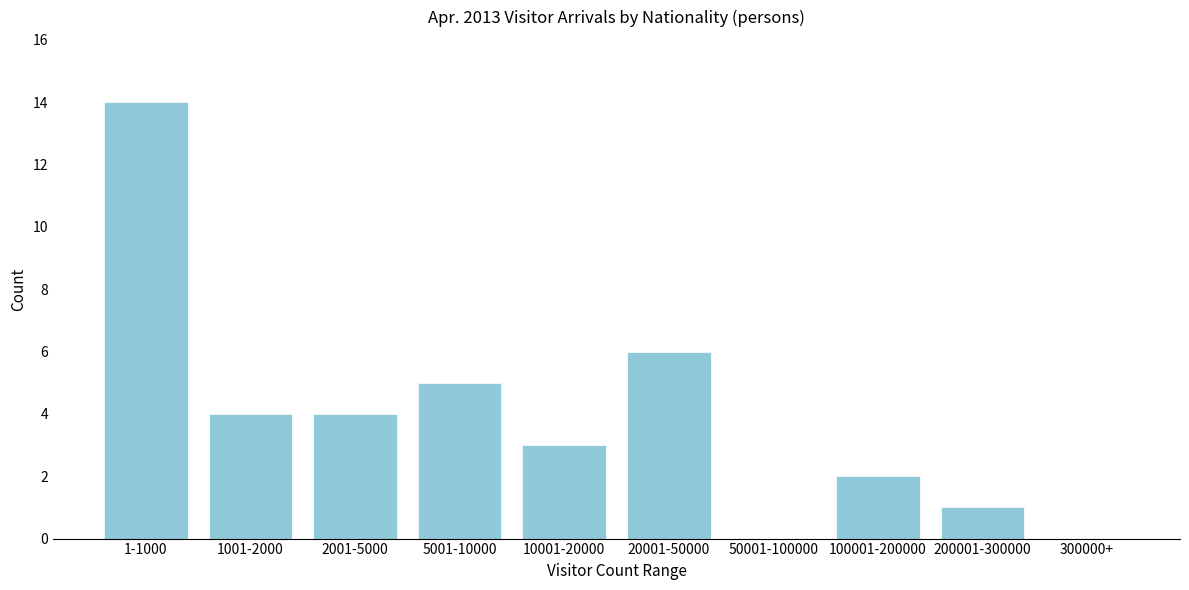

Reading left to right, what are all the values shown in this chart?

1-1000=14	1001-2000=4	2001-5000=4	5001-10000=5	10001-20000=3	20001-50000=6	50001-100000=0	100001-200000=2	200001-300000=1	300000+=0